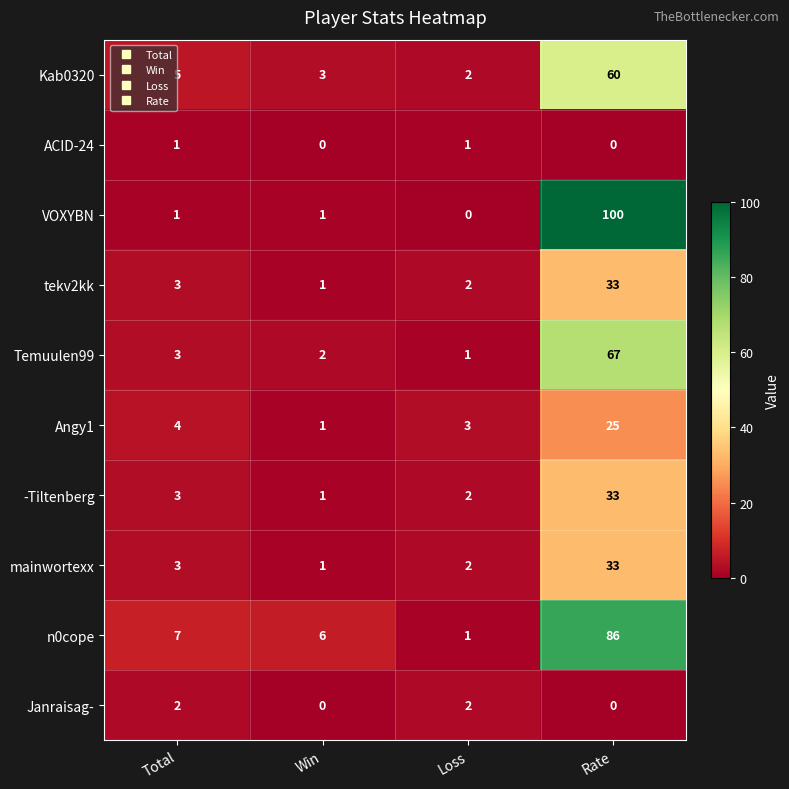

What is the total value across all series at Rate?

437